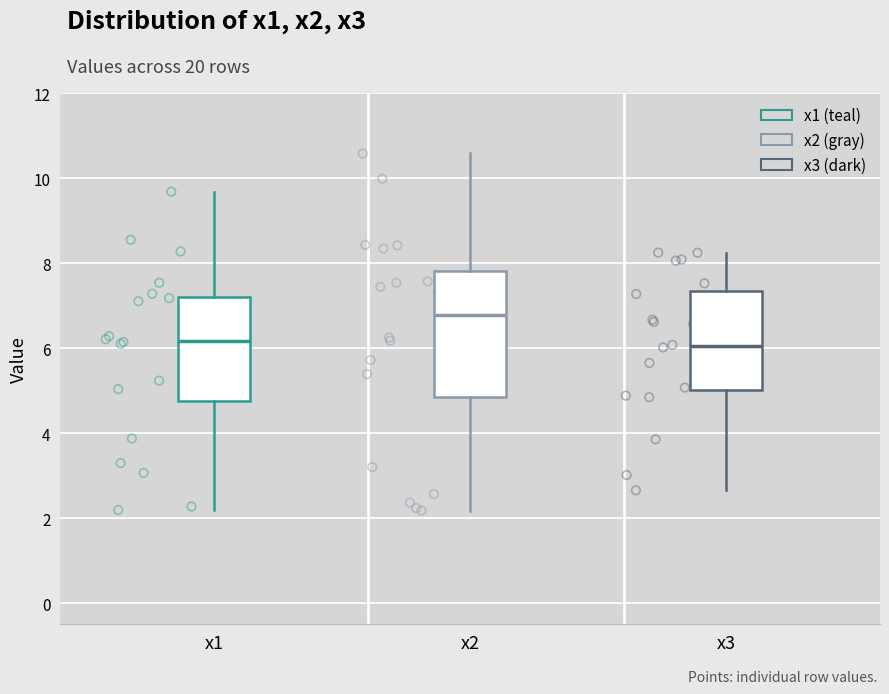

Comparing the boxes themselves (not the whiskers), which one is the tallest?

x2